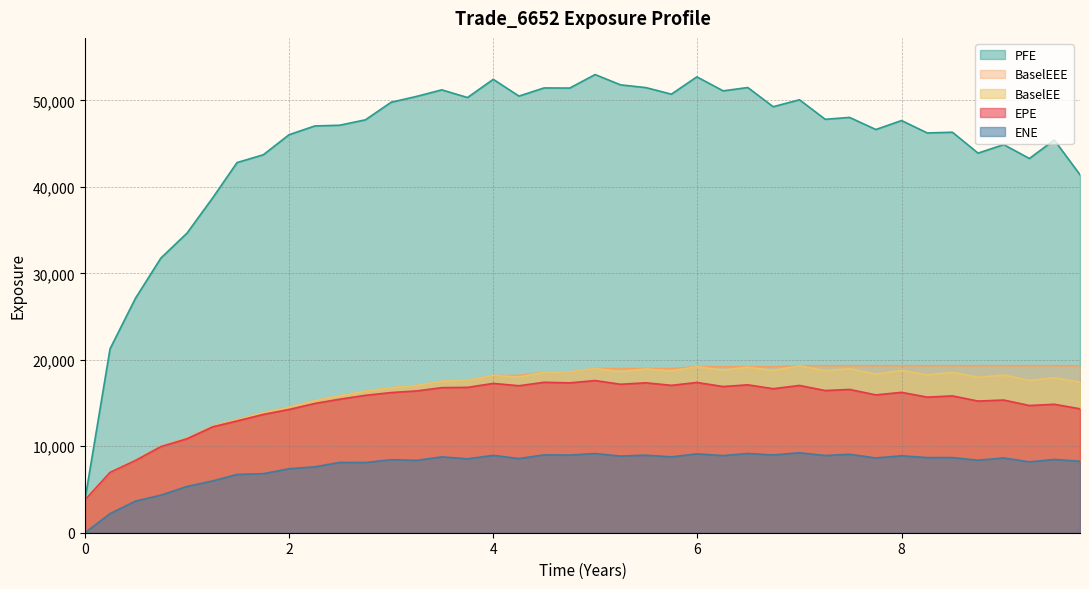

At which label does BaselEE first exceed 18017?

4